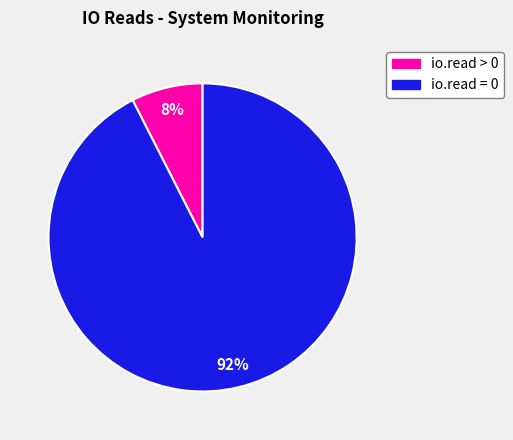

To the nearest percent, what is the average slice percentage?

50%